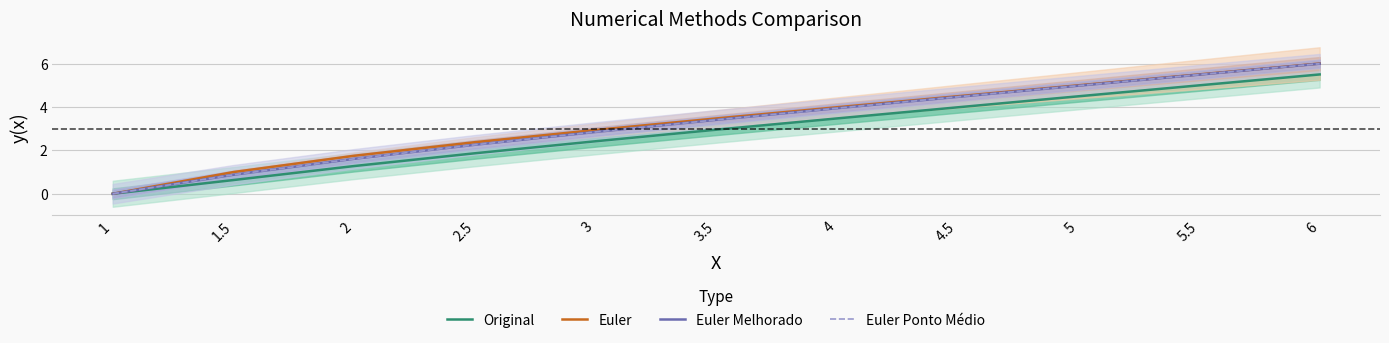

The Euler Ponto Médio series shows 3.9 at 4. True or false?

True